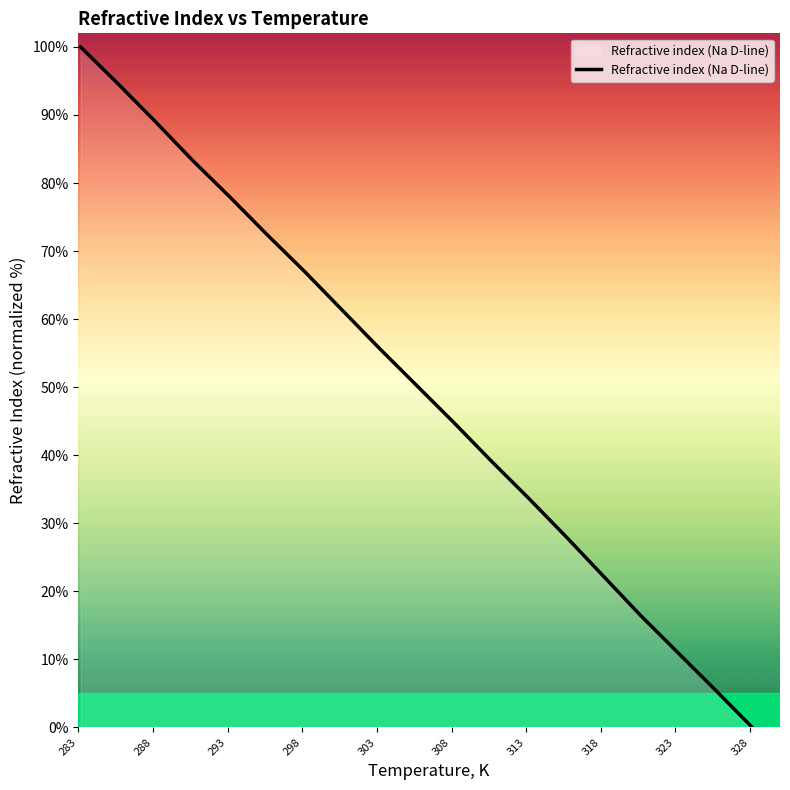

What is the maximum value shown in the chart?

100.0